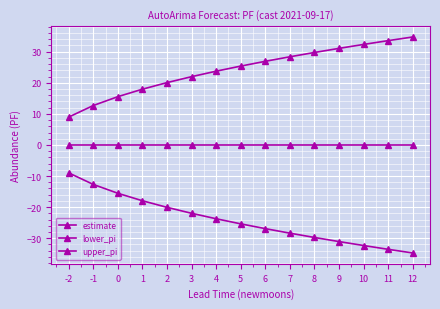

True or false: estimate and lower_pi cross at least once.

False